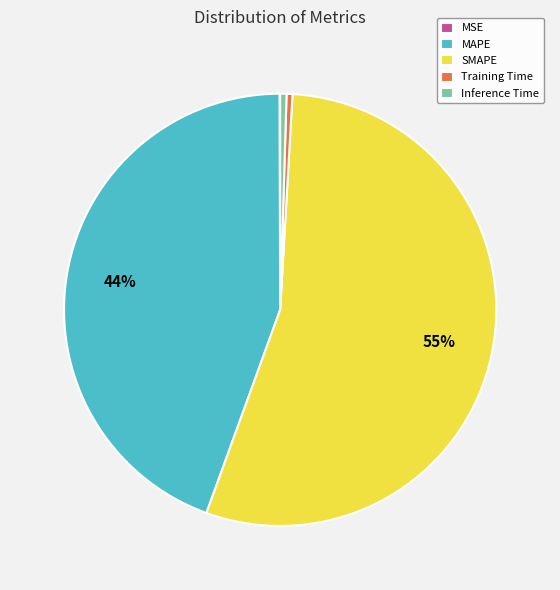

Which slice is the largest?

SMAPE